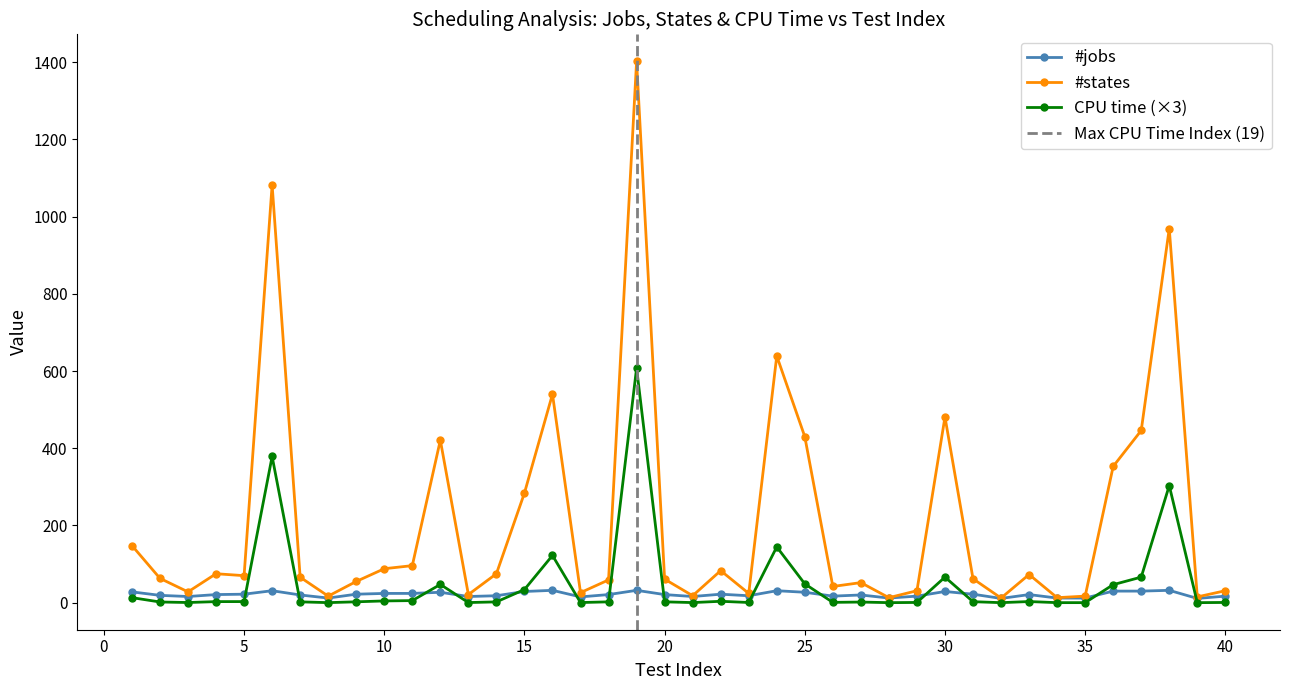

What is the value of the CPU time point at the 40th from the left?

0.6